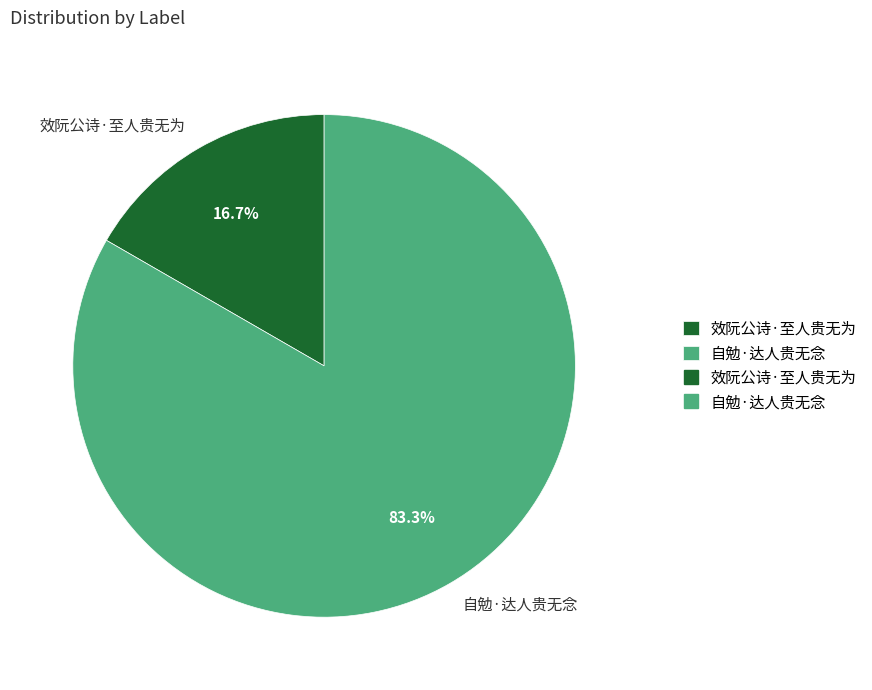

True or false: 效阮公诗·至人贵无为 accounts for 11% of the total.

False